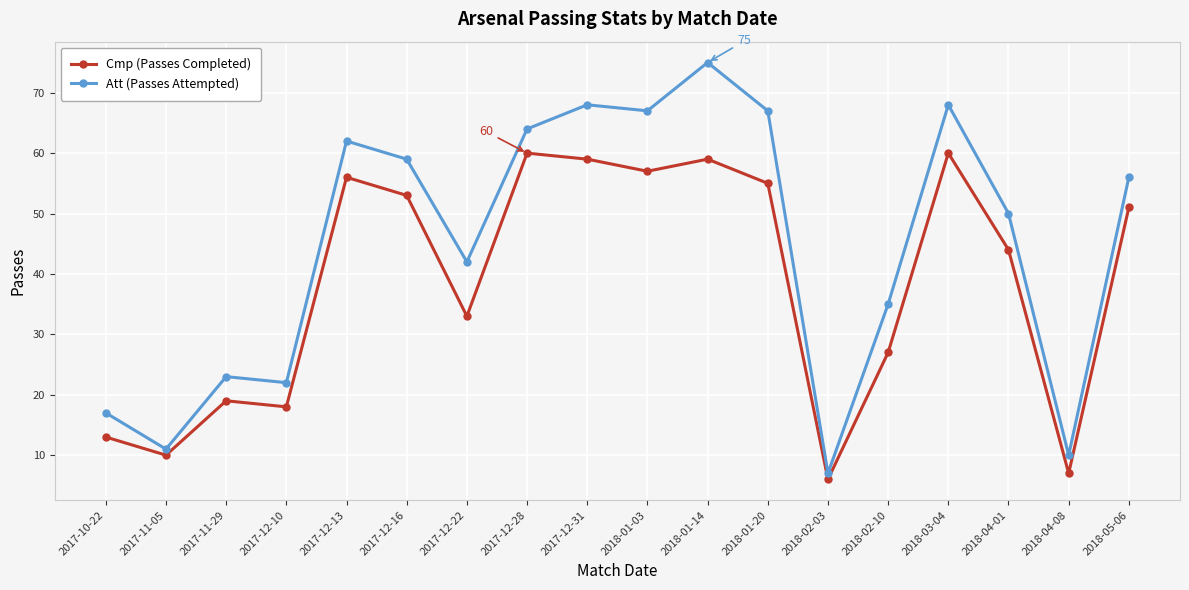

What is the sum of the Att (Passes Attempted) values at 2018-01-14 and 2018-02-10?

110